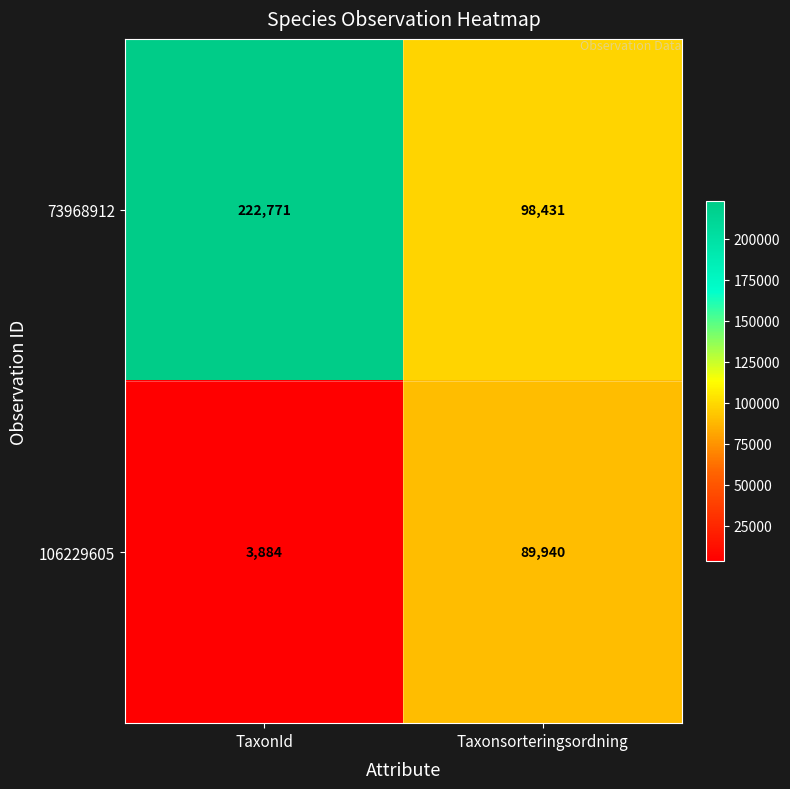

Reading left to right, what are all the values shown in this chart?

73968912: TaxonId=222771	Taxonsorteringsordning=98431
106229605: TaxonId=3884	Taxonsorteringsordning=89940